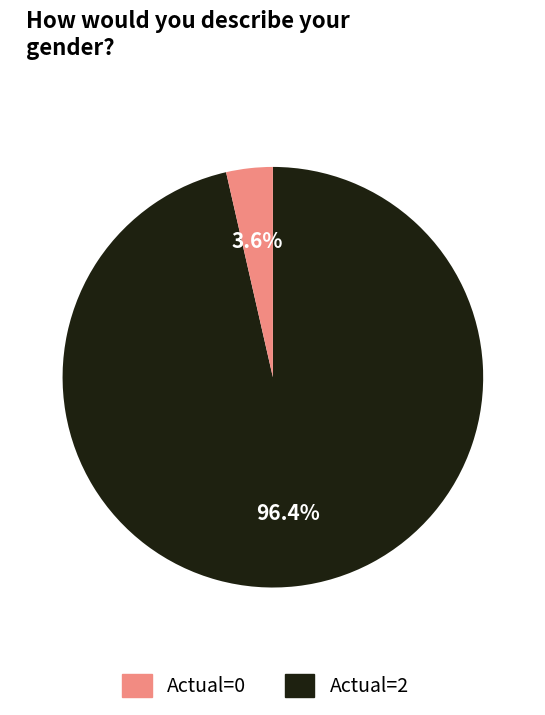

To the nearest percent, what is the average slice percentage?

50%